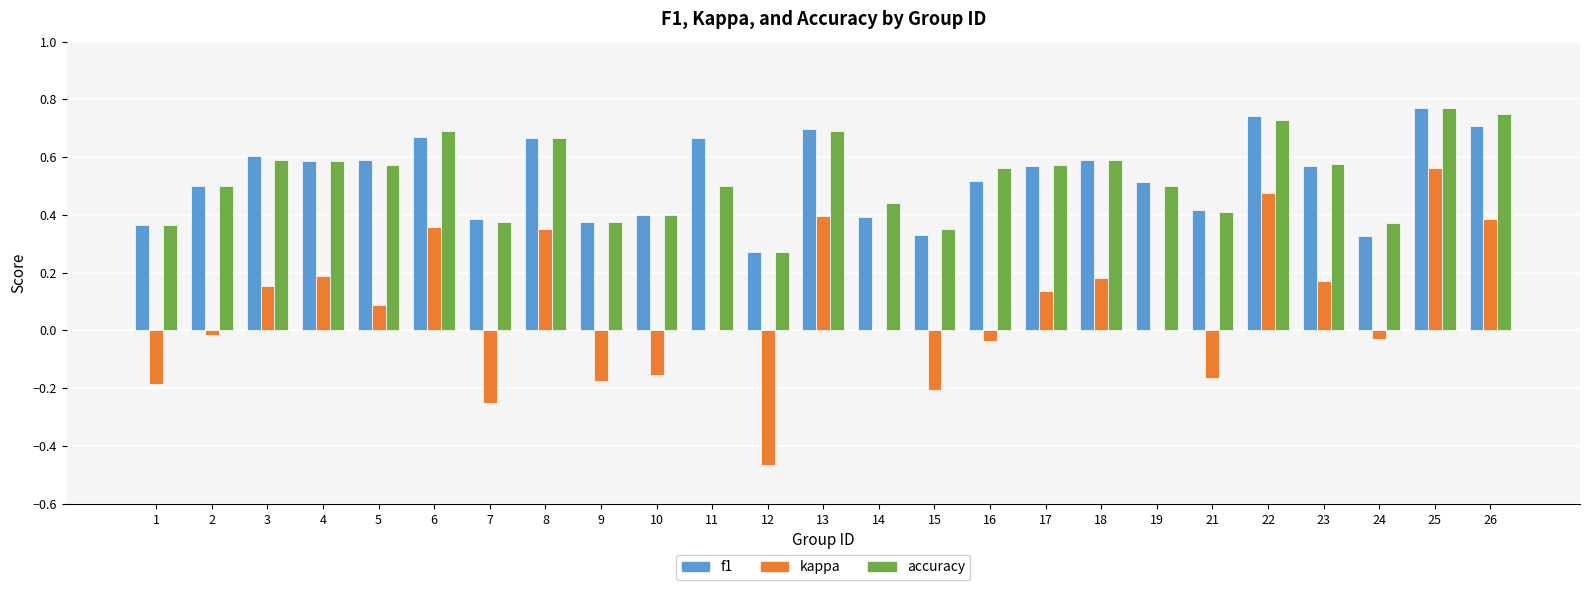

Where does the kappa series first go above 0?

3